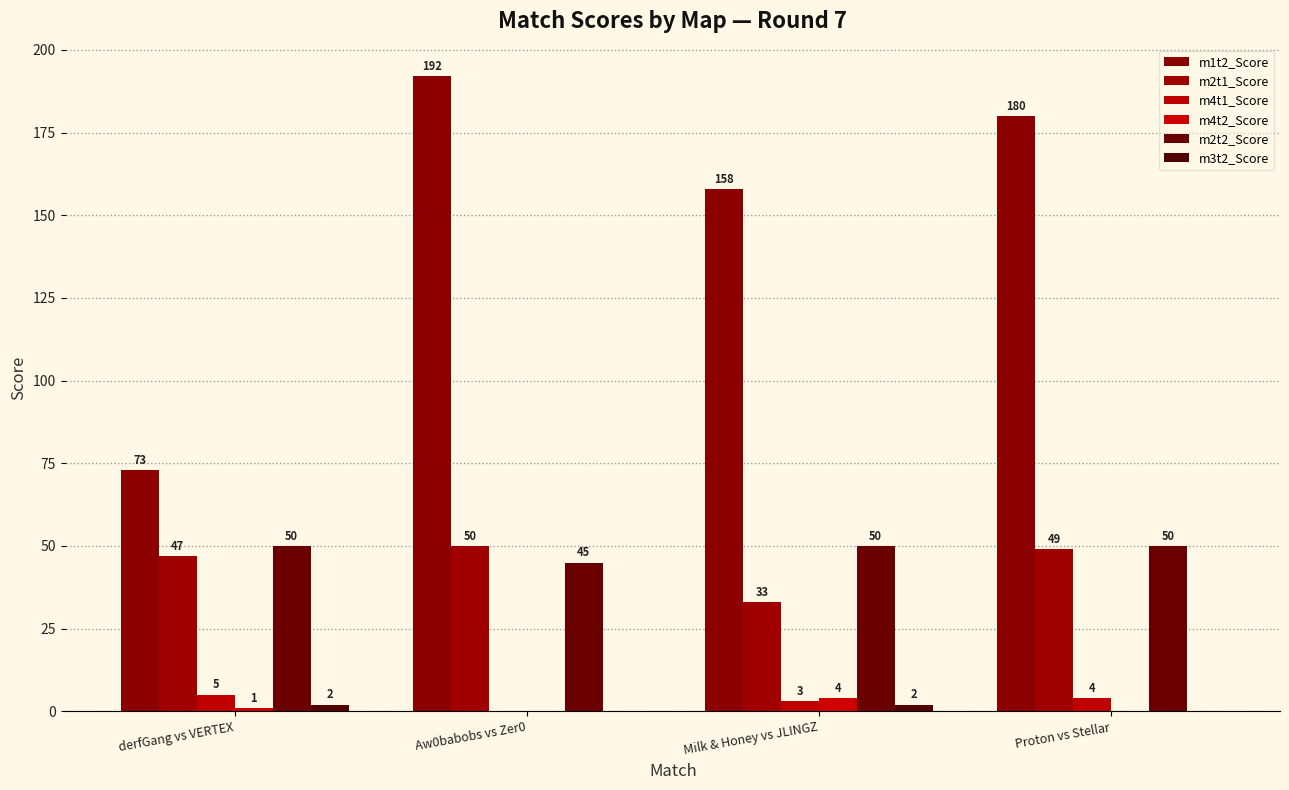

What is the average value of the m4t2_Score series?

1